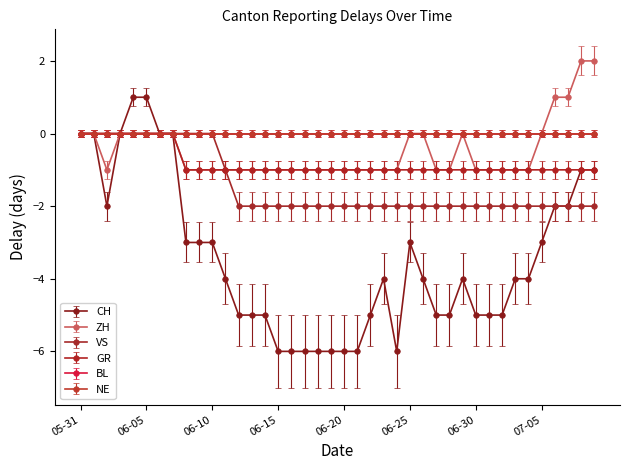

Does the chart have visible grid lines?

No